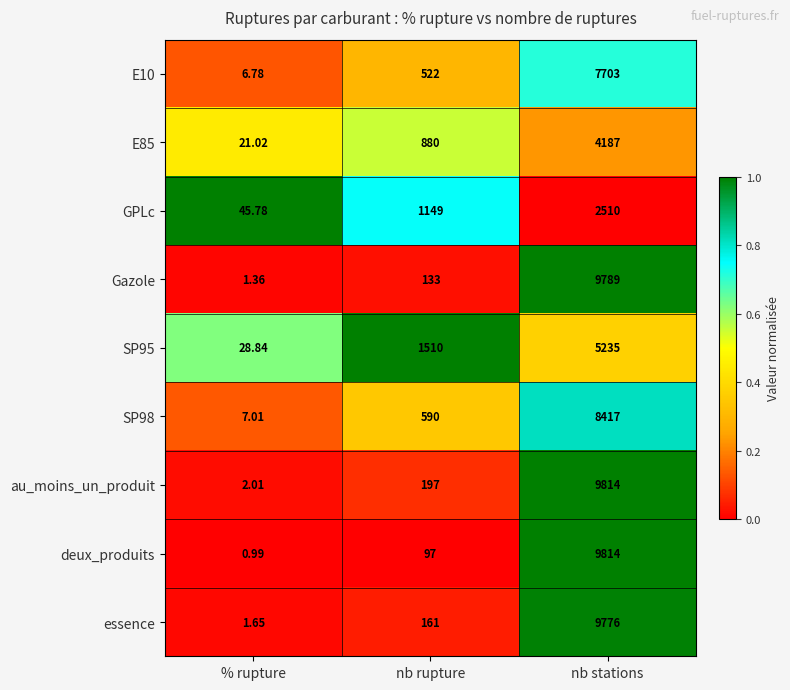

Where is Gazole nearest to the value 4895?

nb rupture